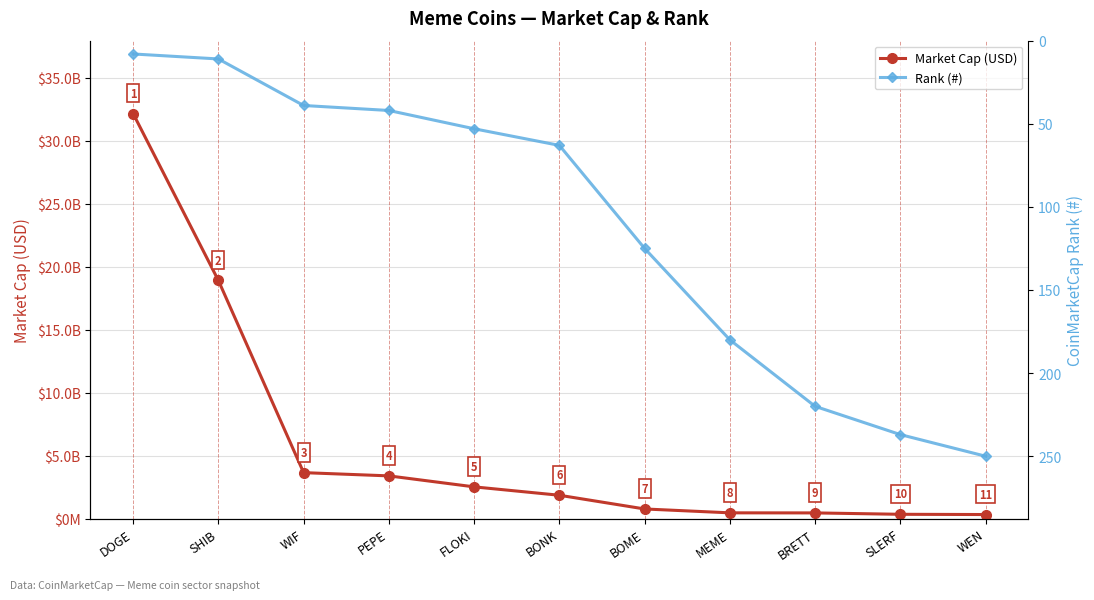

What is the label of the 2nd point from the right?

SLERF